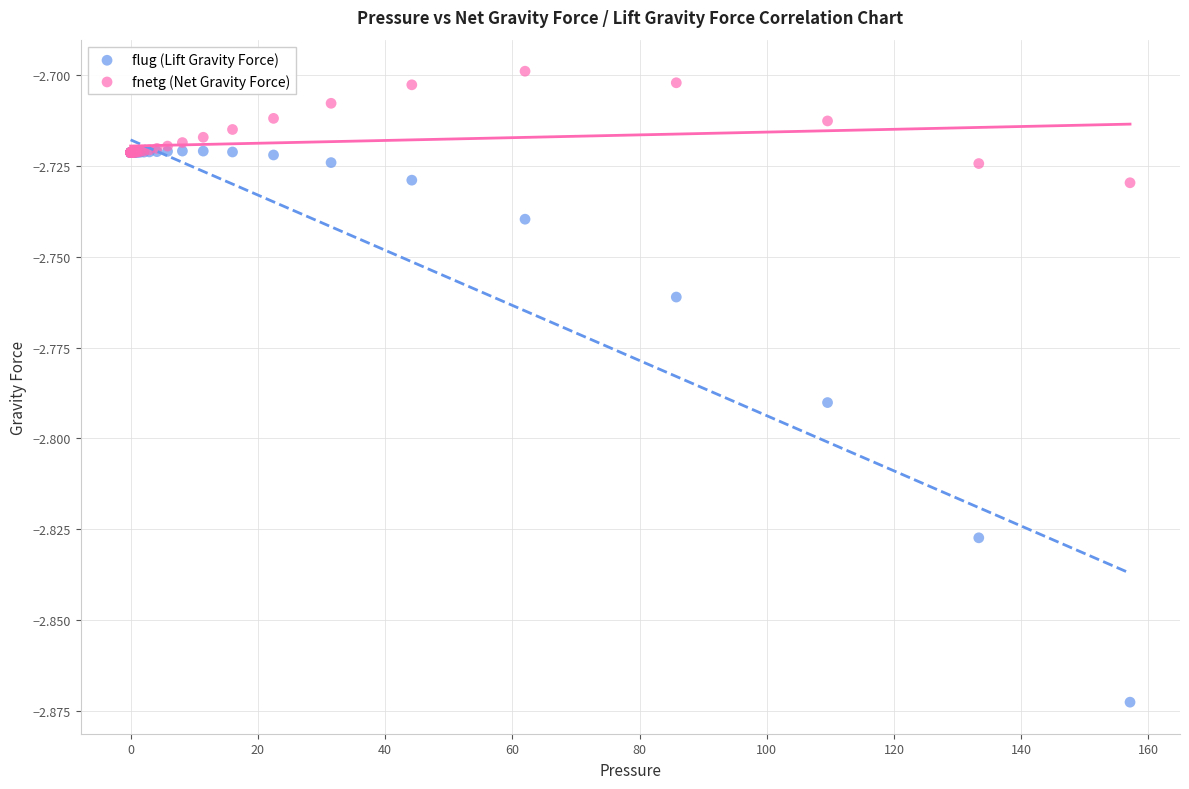

What is the X range (max minus min) for the scatter plot?

157.1